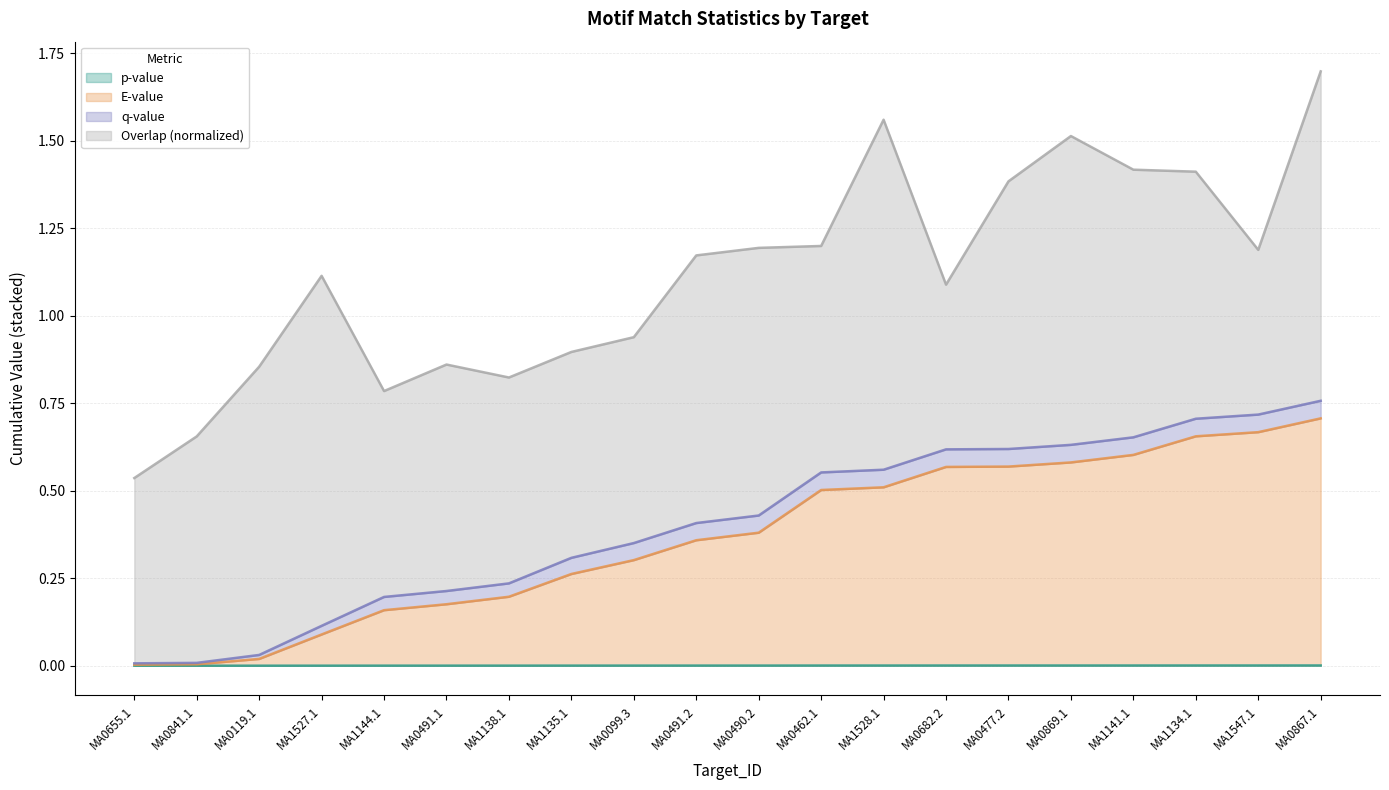

True or false: p-value and E-value cross at least once.

False